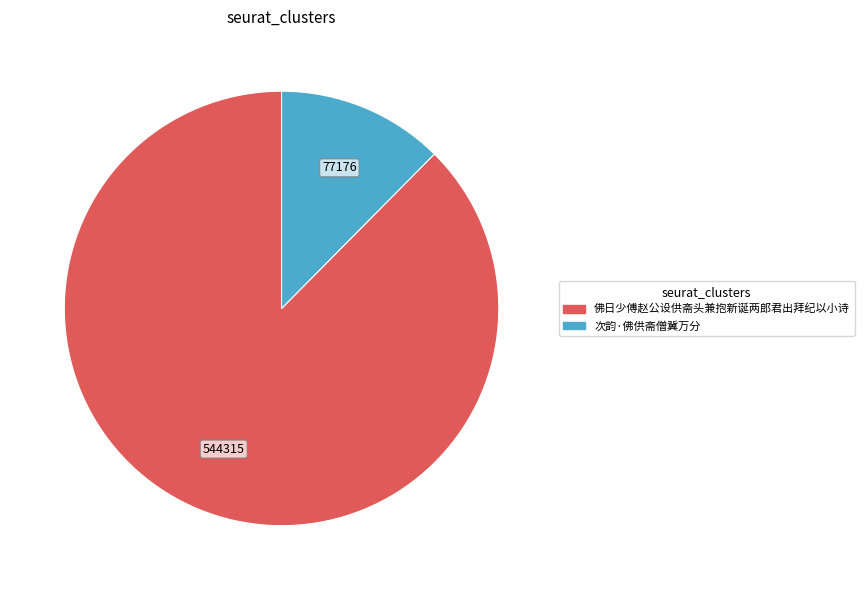

Is 佛日少傅赵公设供斋头兼抱新诞两郎君出拜纪以小诗 the majority of the pie?

Yes